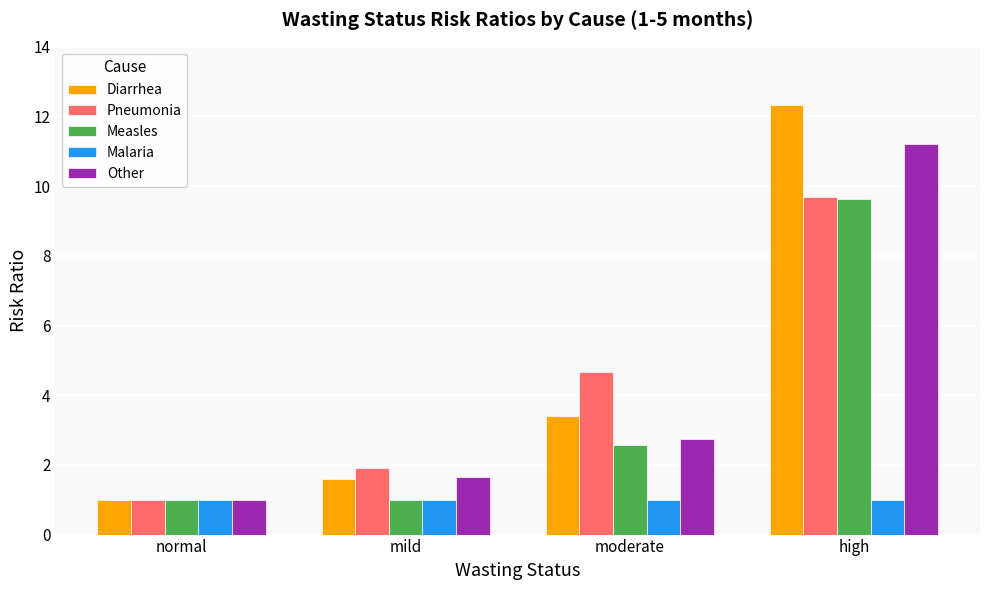

Which series changed the most between normal and high?

Diarrhea